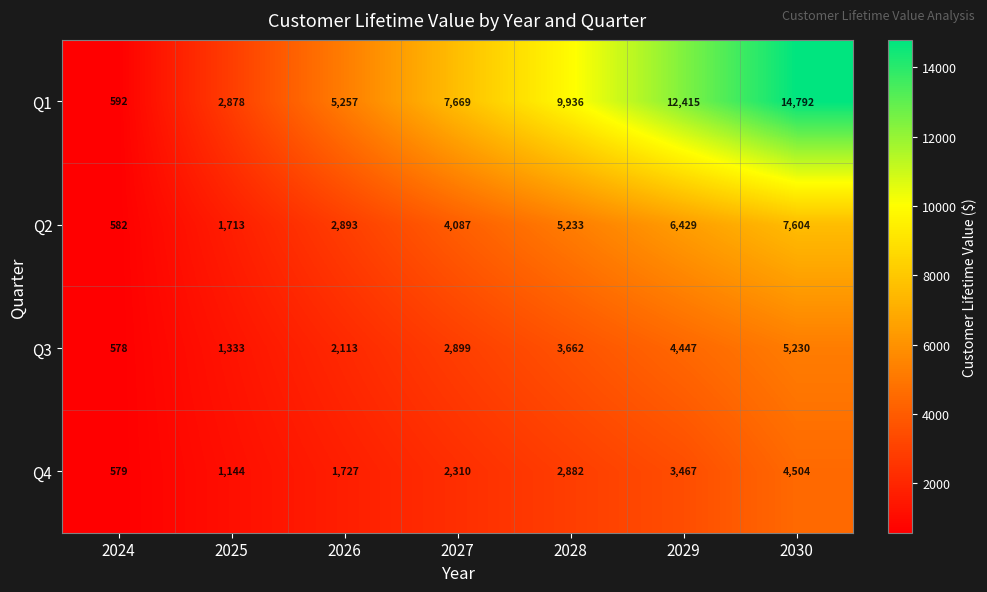

Which series has the largest range (max minus min)?

Q1